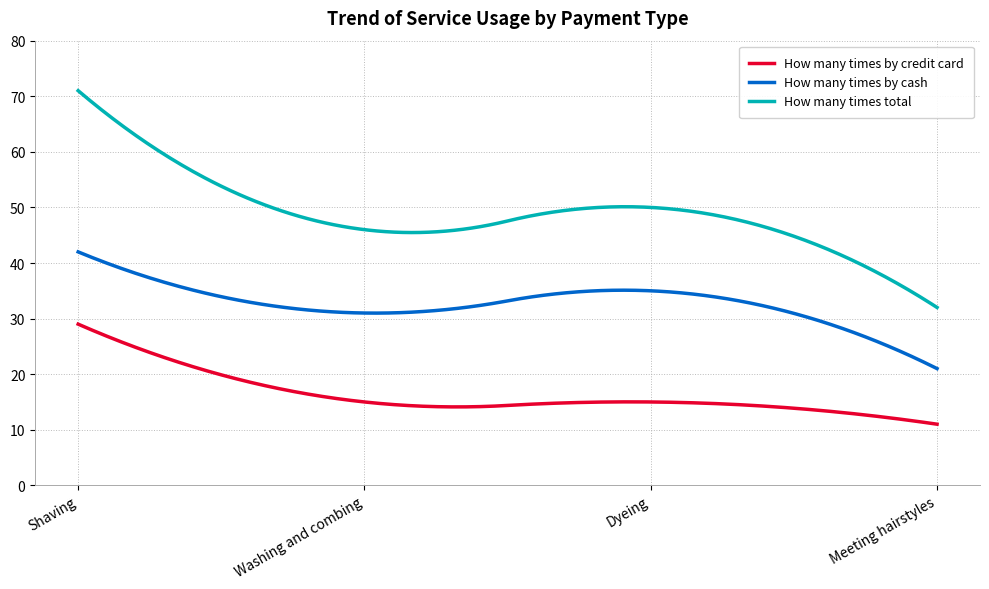

True or false: How many times total and How many times by credit card intersect in this chart.

False